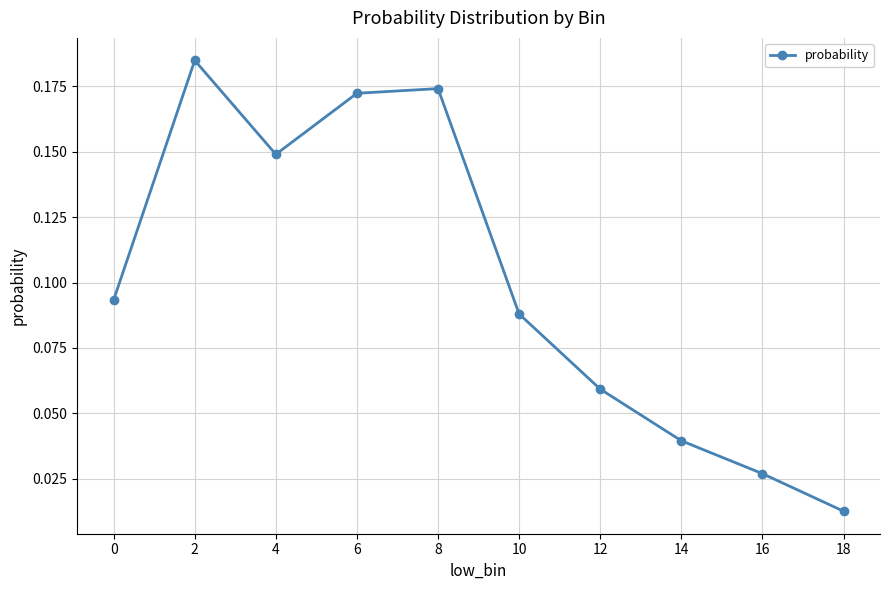

How many points are higher than both their immediate neighbors (excluding endpoints)?

2